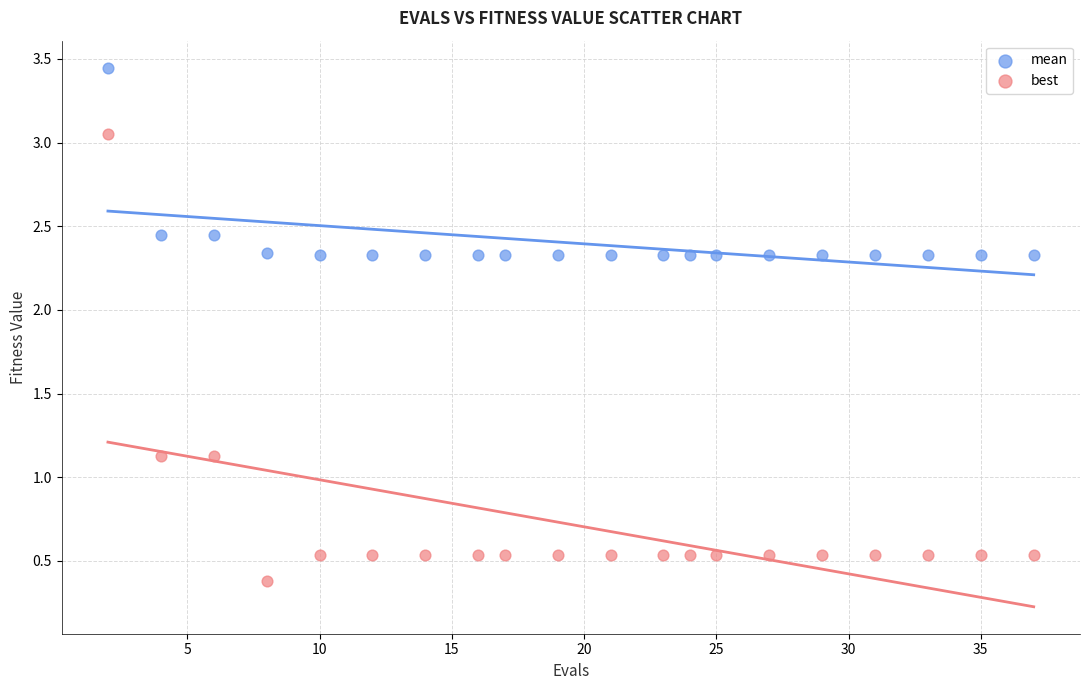

What are all the series names shown in the legend?

mean, best